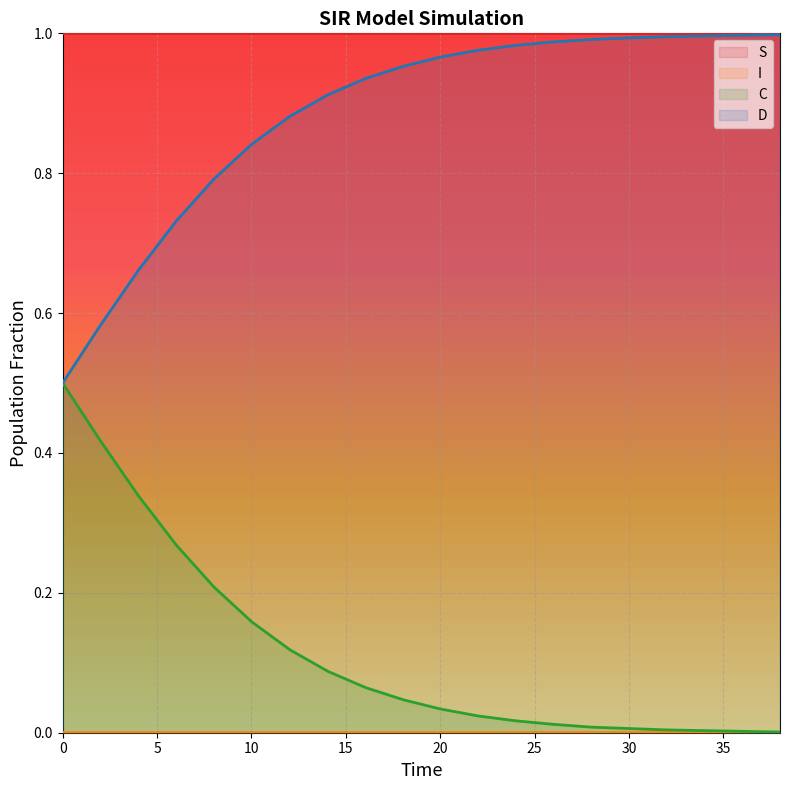

Which series has the largest total across all categories?

S